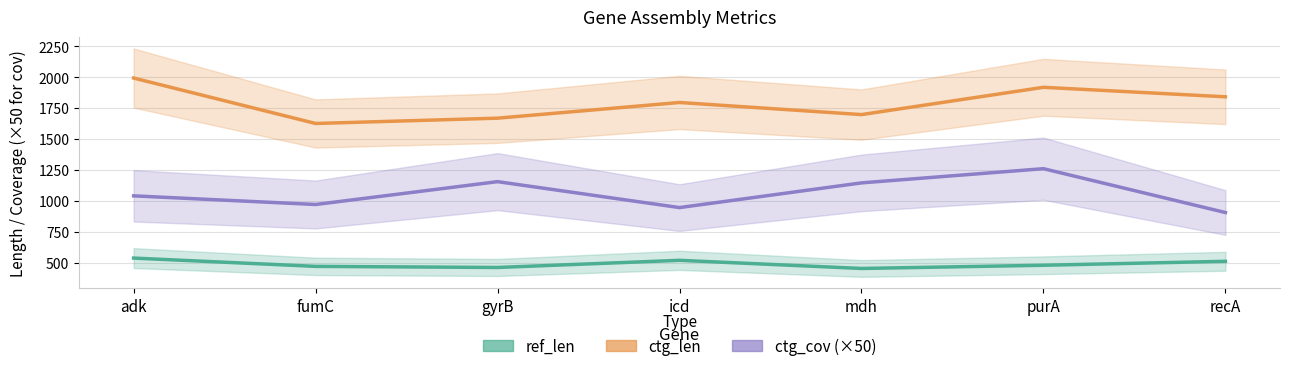

Is the value of ref_len at mdh greater than the value of ctg_len at icd?

No